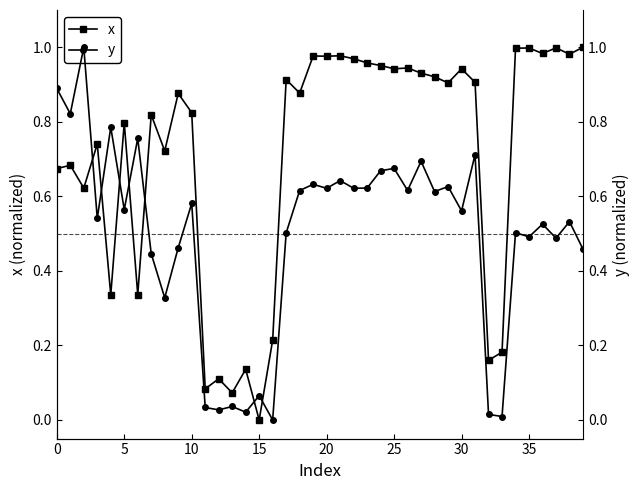

What is the label of the 29th point from the left?

28